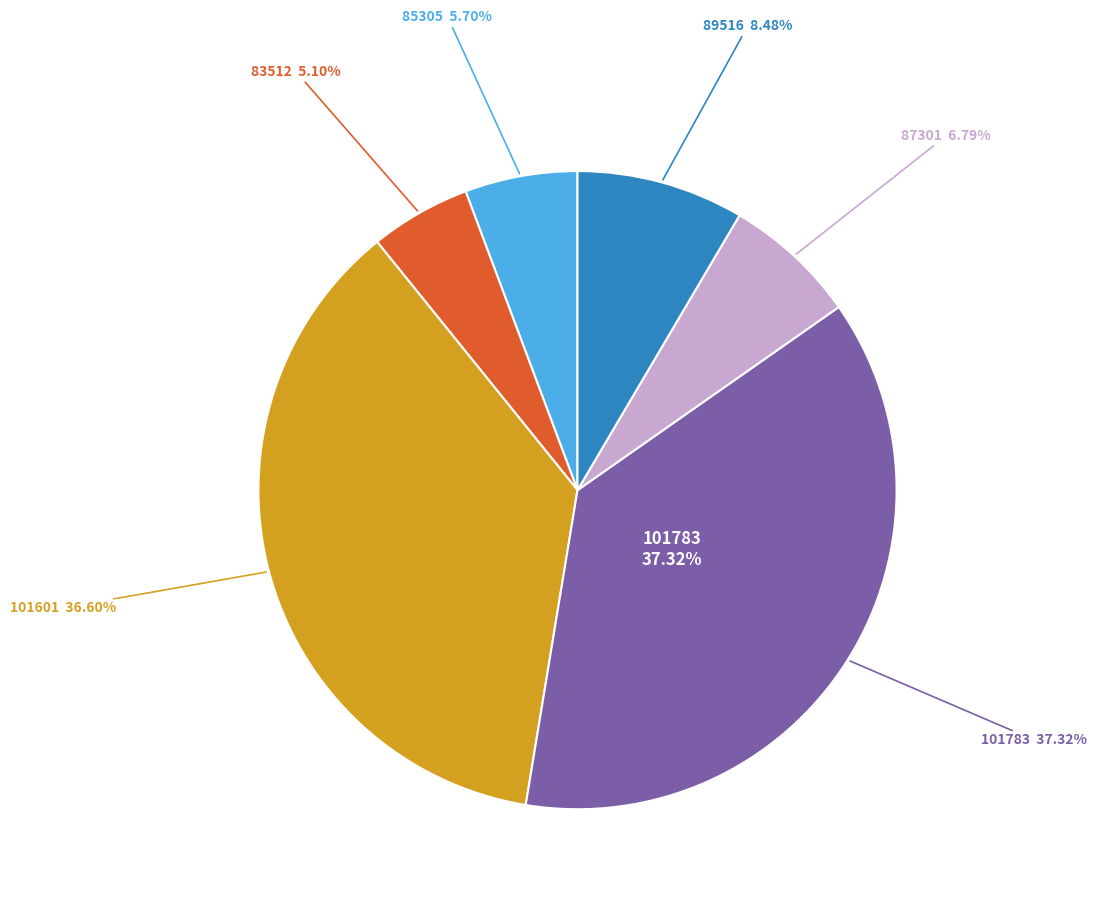

To the nearest percent, what portion does 101783 represent?

37%